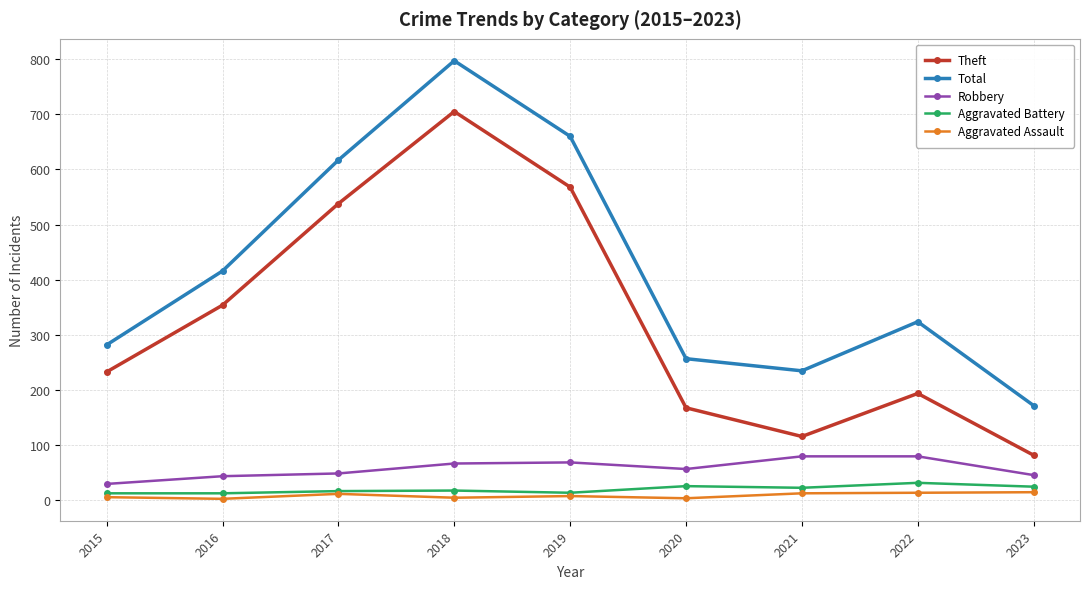

How many lines are shown in the chart?

5